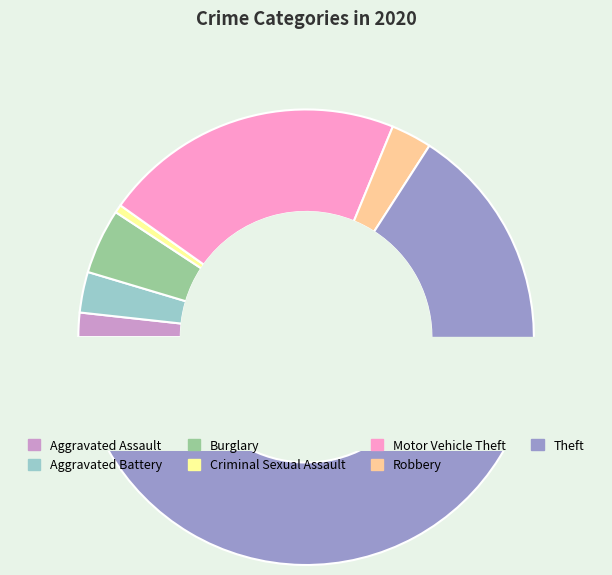

To the nearest percent, what is the average slice percentage?

14%